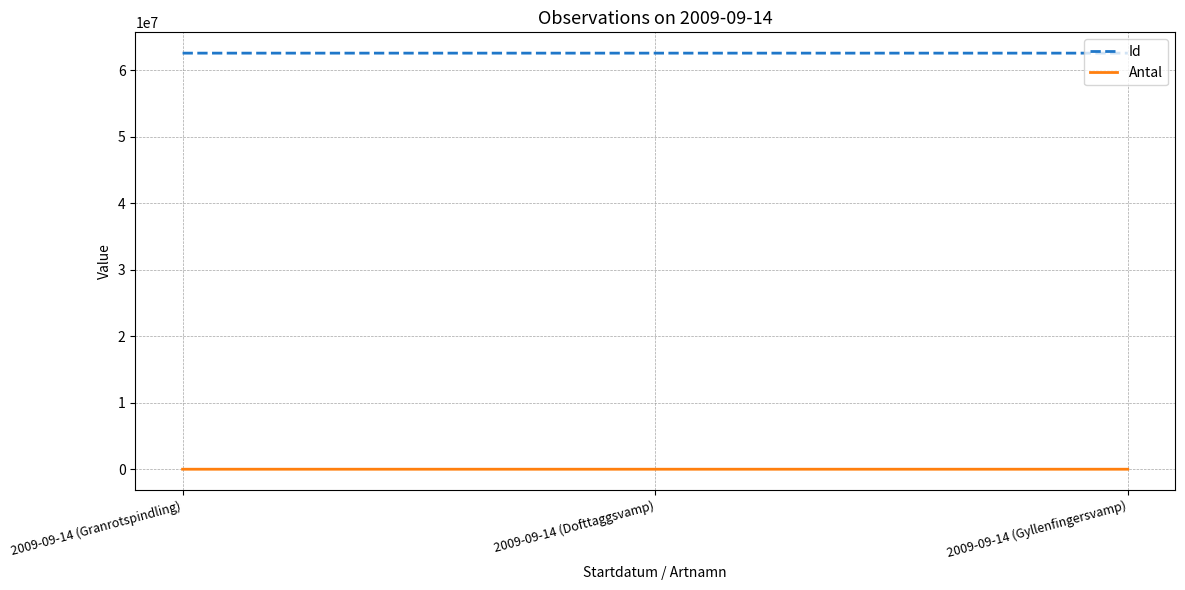

The Id series shows 41555463 at 2009-09-14 (Granrotspindling). True or false?

False